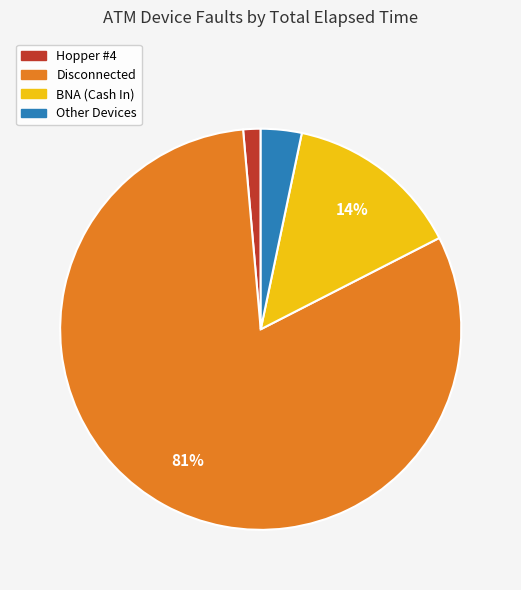

To the nearest percent, what is the average slice percentage?

25%